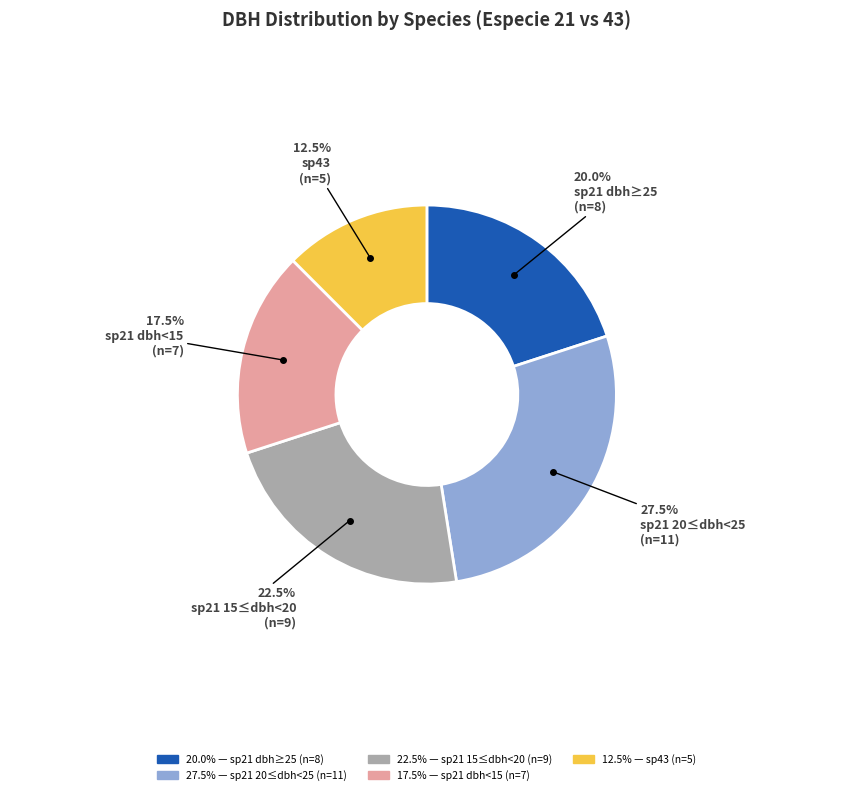

How many slices are in this pie chart?

5